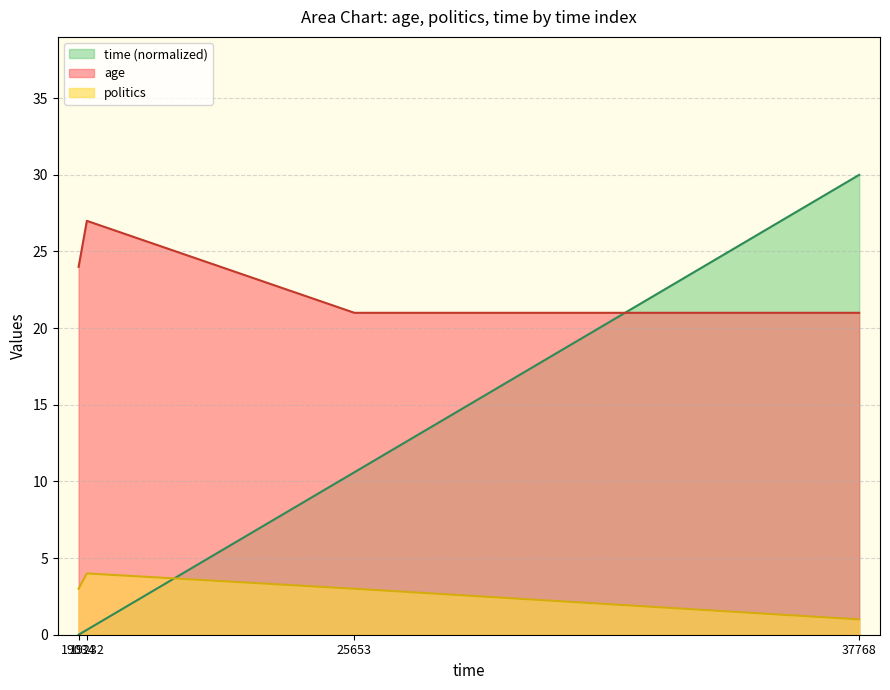

The politics series shows 1.0 at 37768. True or false?

True